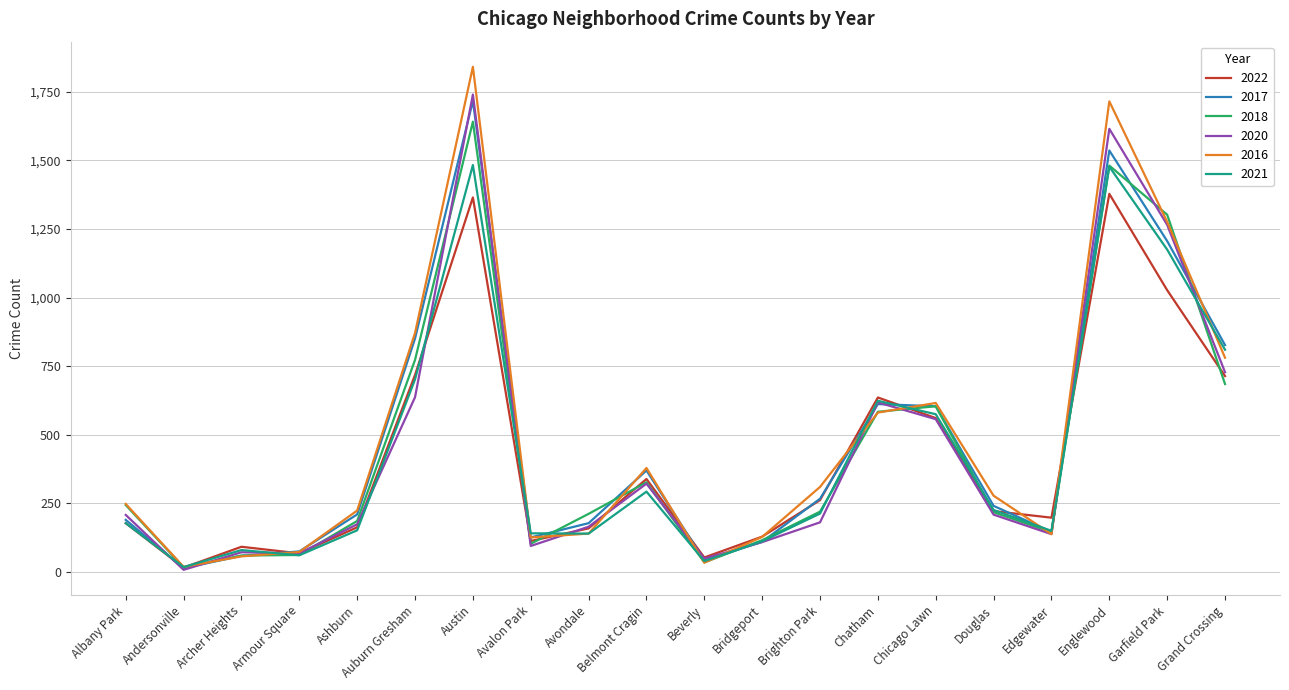

What is the lowest value of the 2022 series?

16